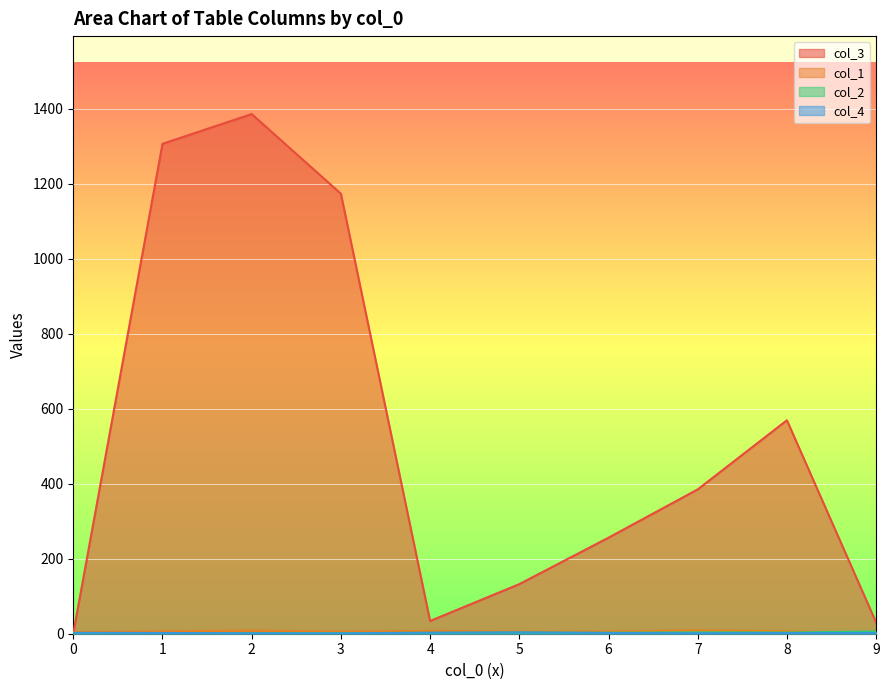

How many intersections are there between col_2 and col_4?

6